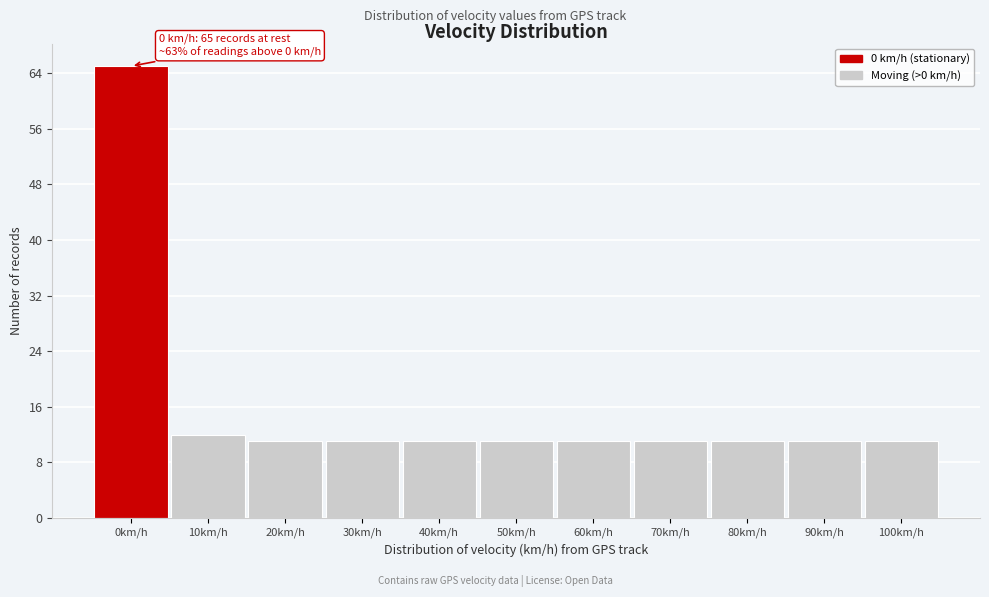

Reading left to right, what are all the values shown in this chart?

0km/h=65	10km/h=12	20km/h=11	30km/h=11	40km/h=11	50km/h=11	60km/h=11	70km/h=11	80km/h=11	90km/h=11	100km/h=11